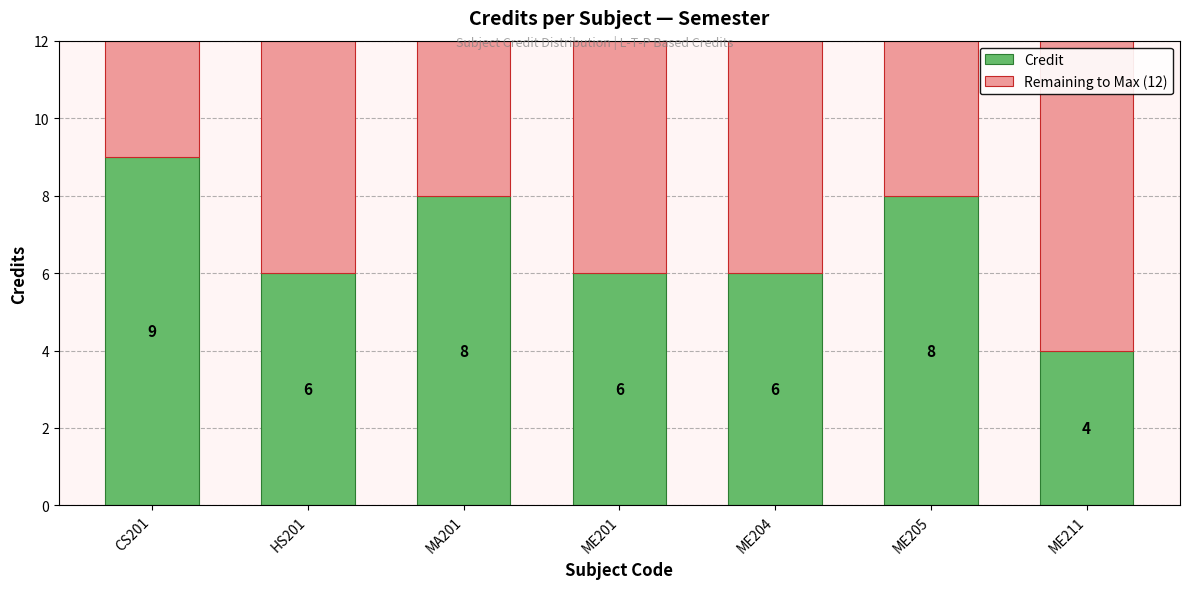

Is it true that Credit equals 10 at ME201?

False